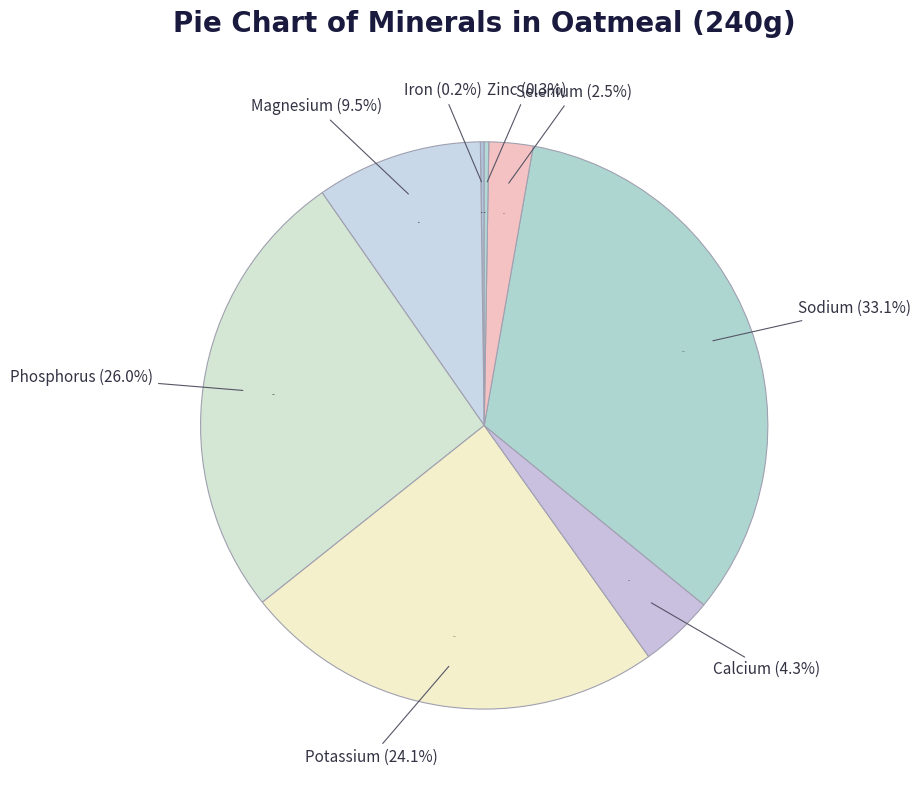

Is there a majority slice in this chart?

No